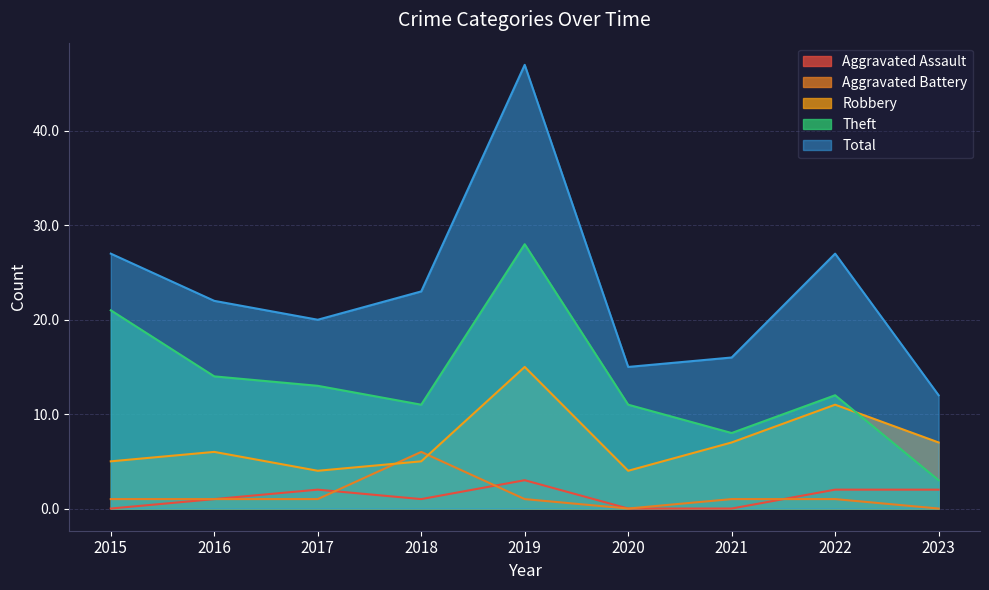

What is the difference between the maximum and minimum values in the Robbery series?

11